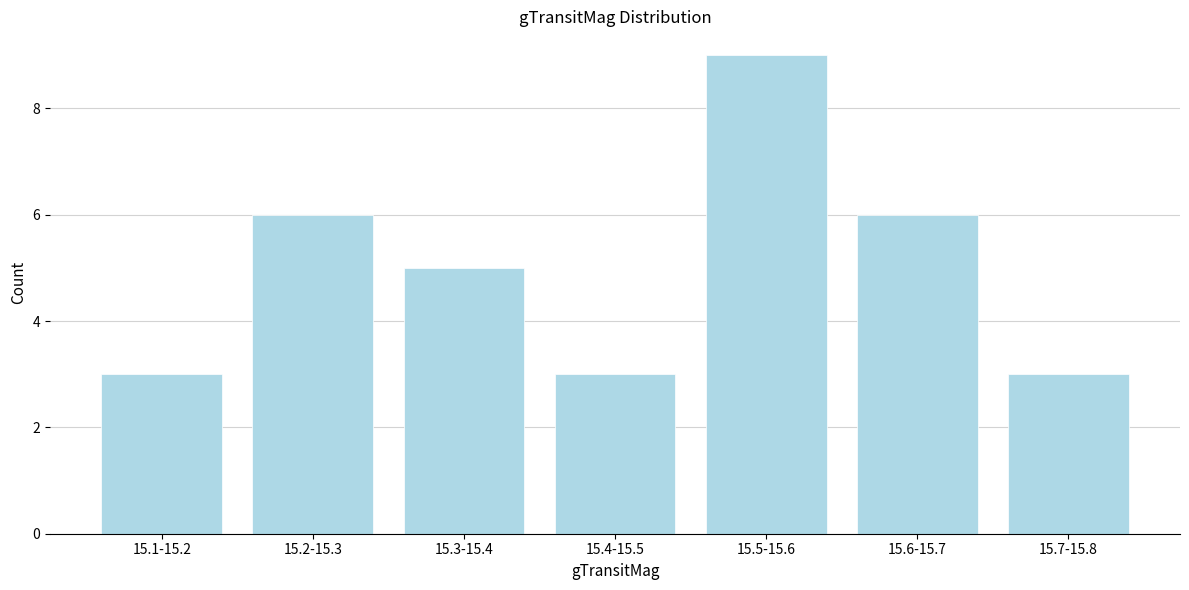

Reading left to right, transcribe all the data shown in this chart.

15.1-15.2=3	15.2-15.3=6	15.3-15.4=5	15.4-15.5=3	15.5-15.6=9	15.6-15.7=6	15.7-15.8=3